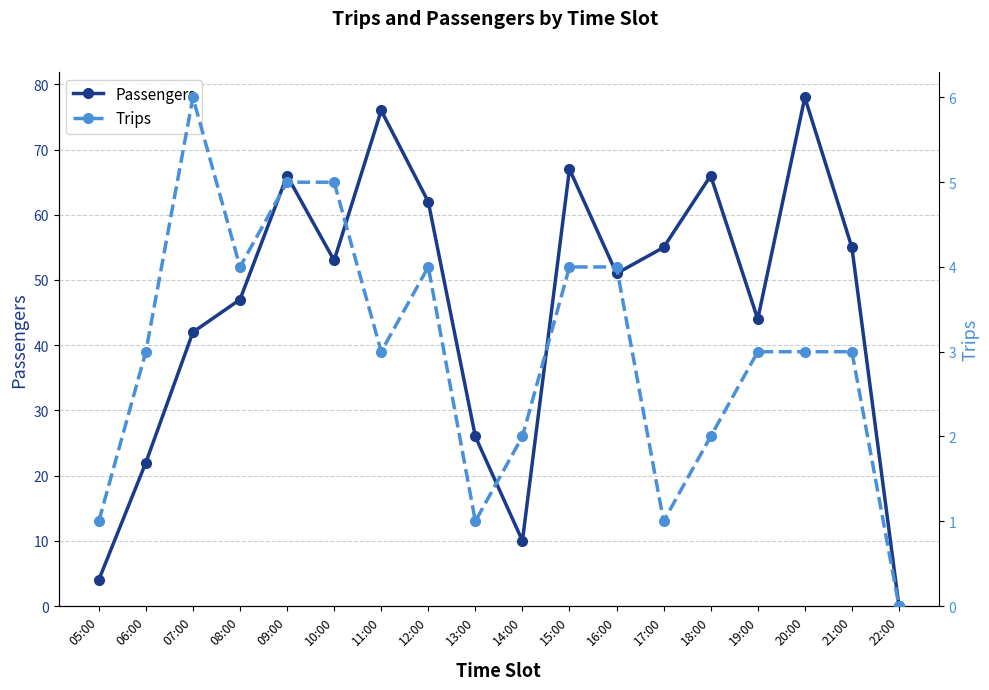

Rank the series at 21:00 from lowest to highest value.

Trips, Passengers